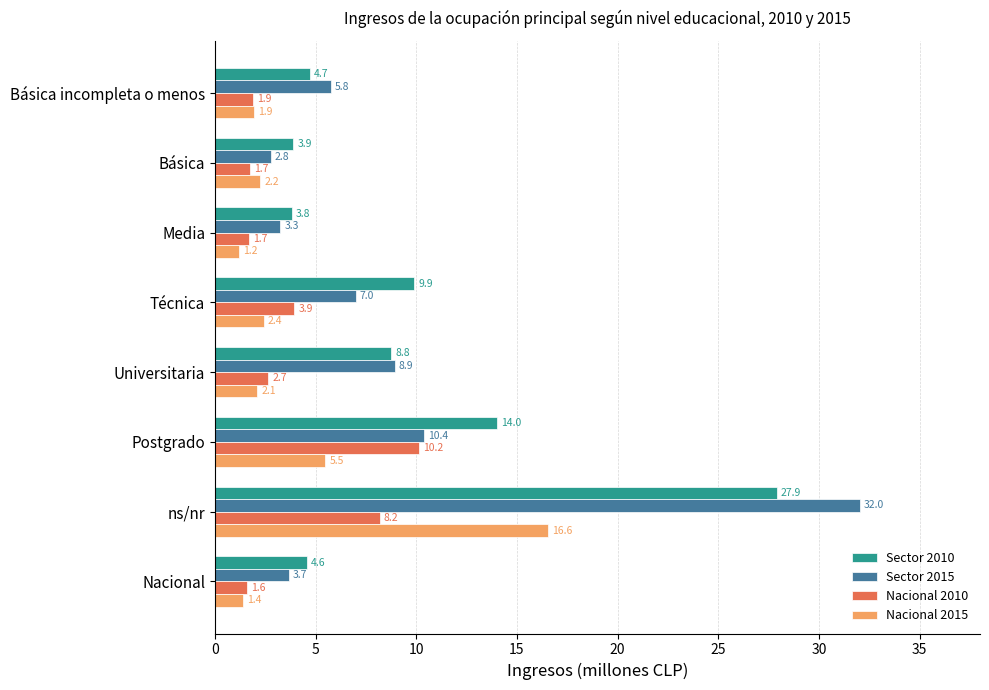

How many data points in Nacional 2015 are above 2?

5